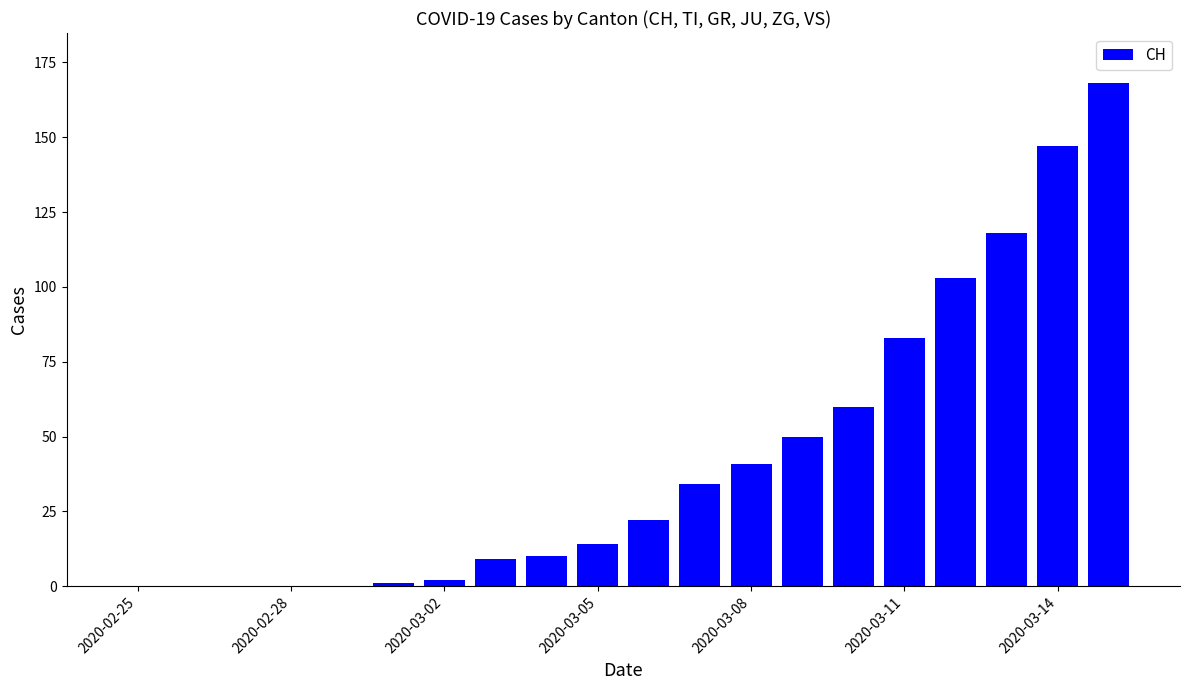

How many distinct data groups are displayed?

1